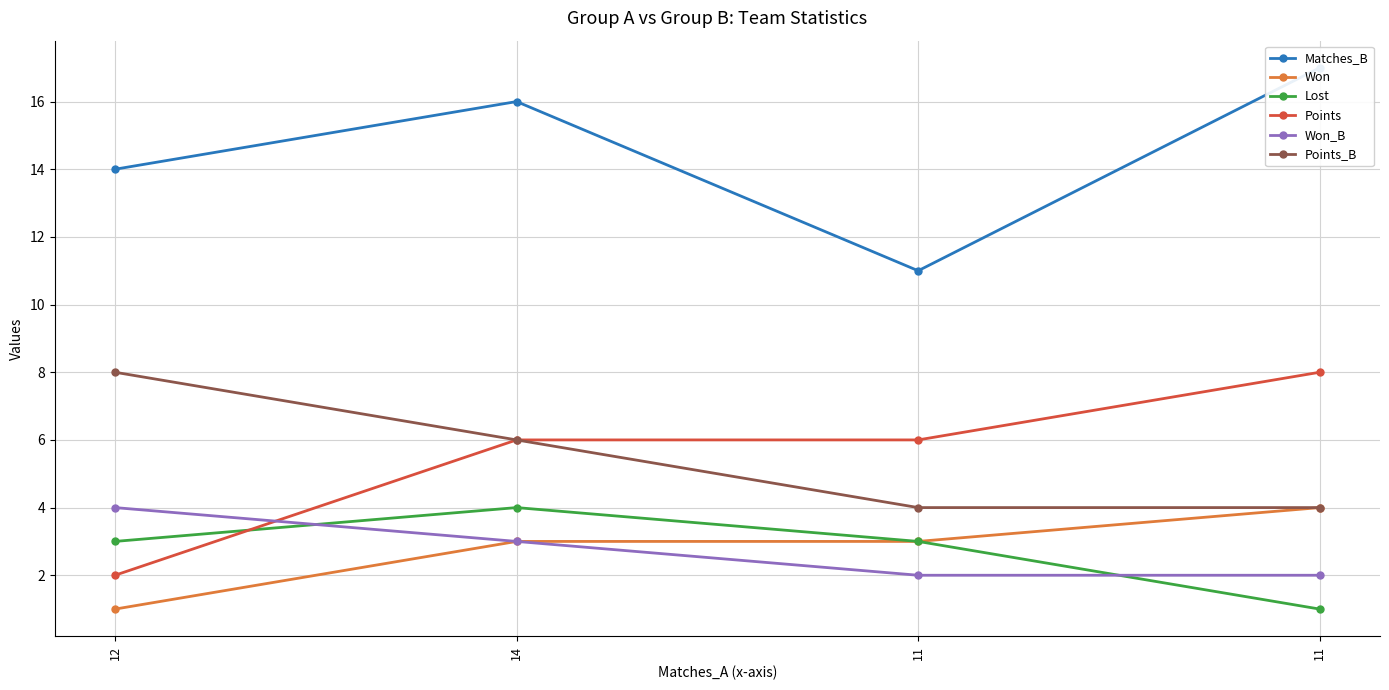

What are all the series names shown in the legend?

Matches_B, Won, Lost, Points, Won_B, Points_B